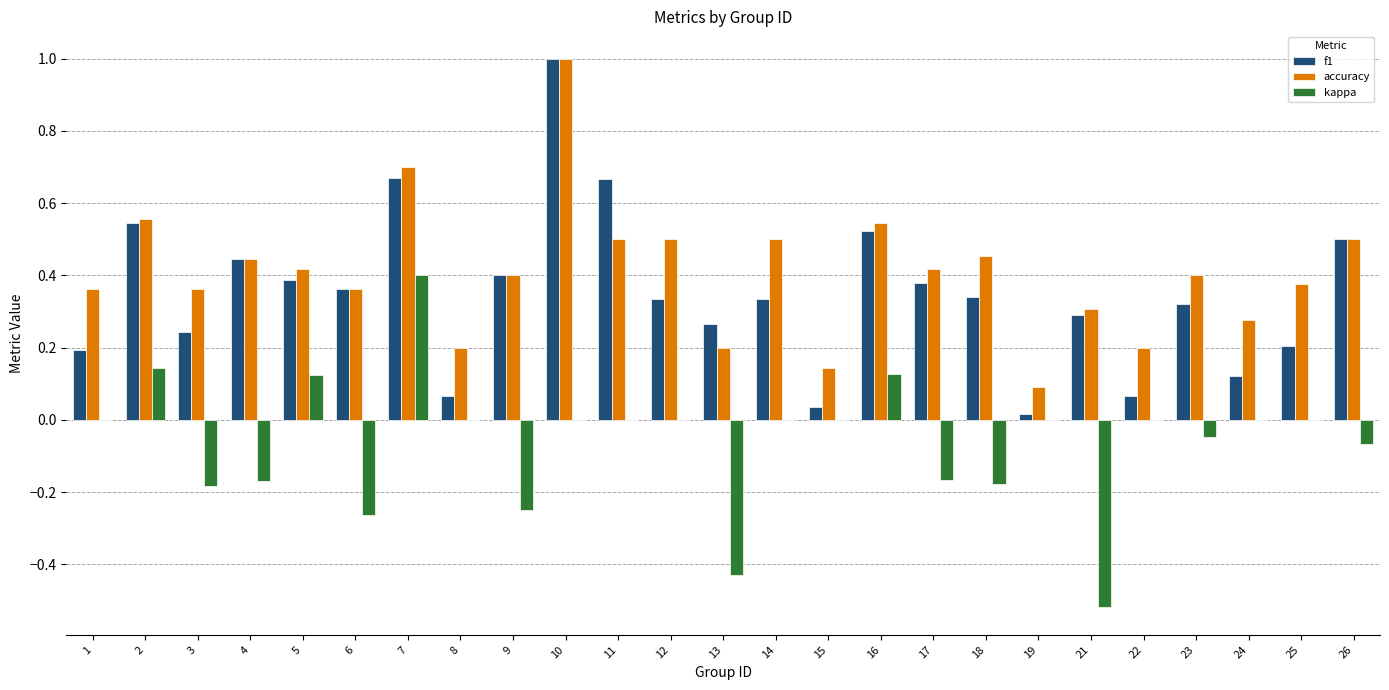

What is the sum of all accuracy values?

10.2